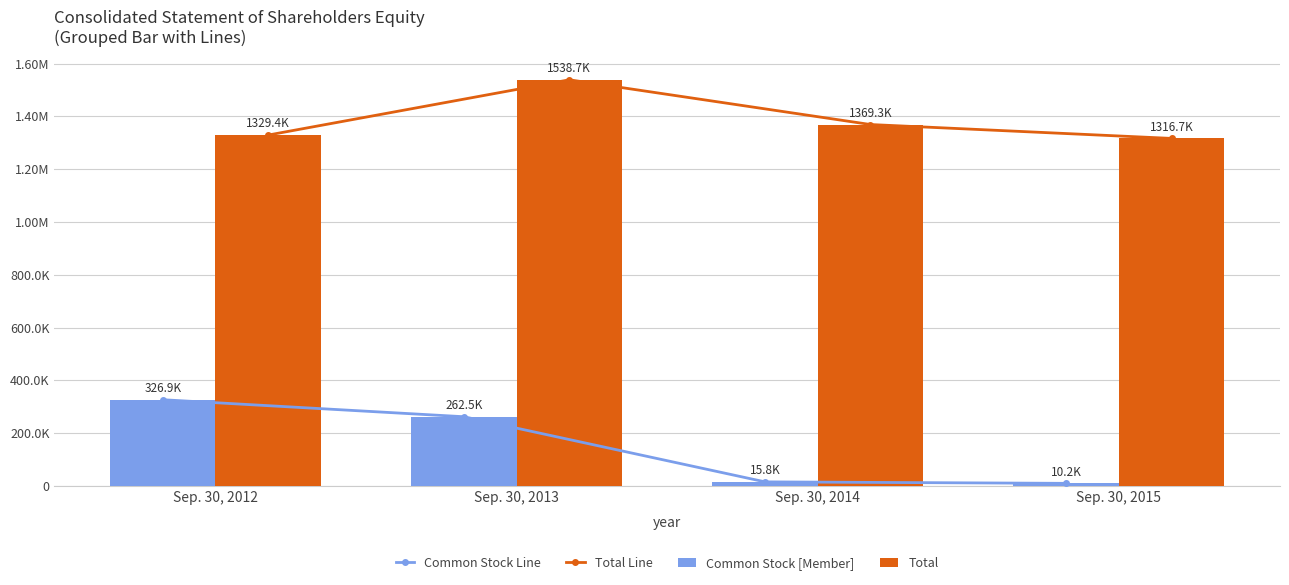

What is the difference between the second highest and second lowest values in the Total Line series?

39910